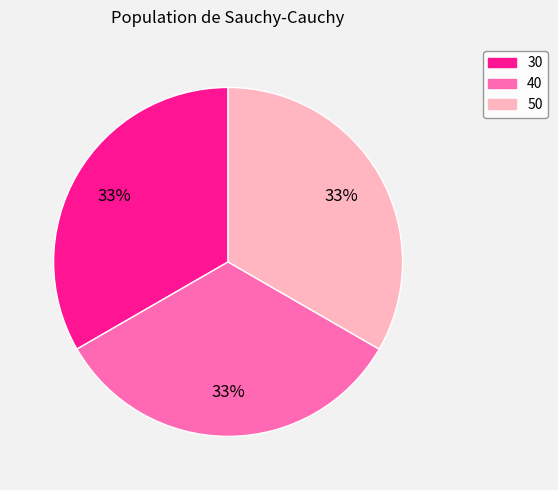

Does 40 represent more than half of the total?

No